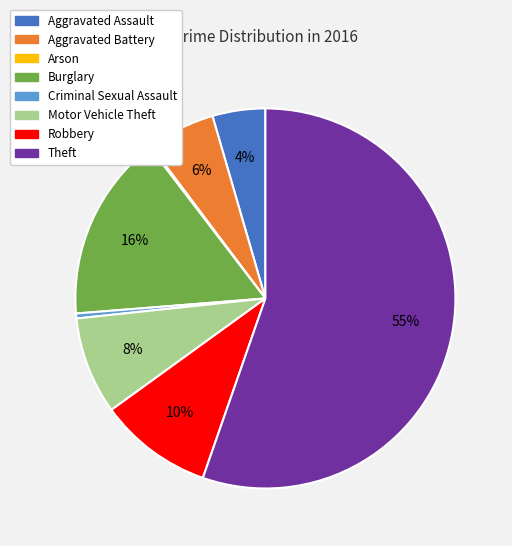

Is Aggravated Assault the majority of the pie?

No